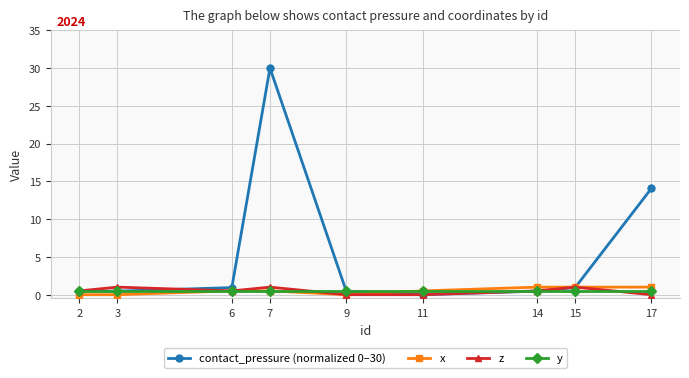

The contact_pressure (normalized 0–30) series shows 0.5 at 2. True or false?

True